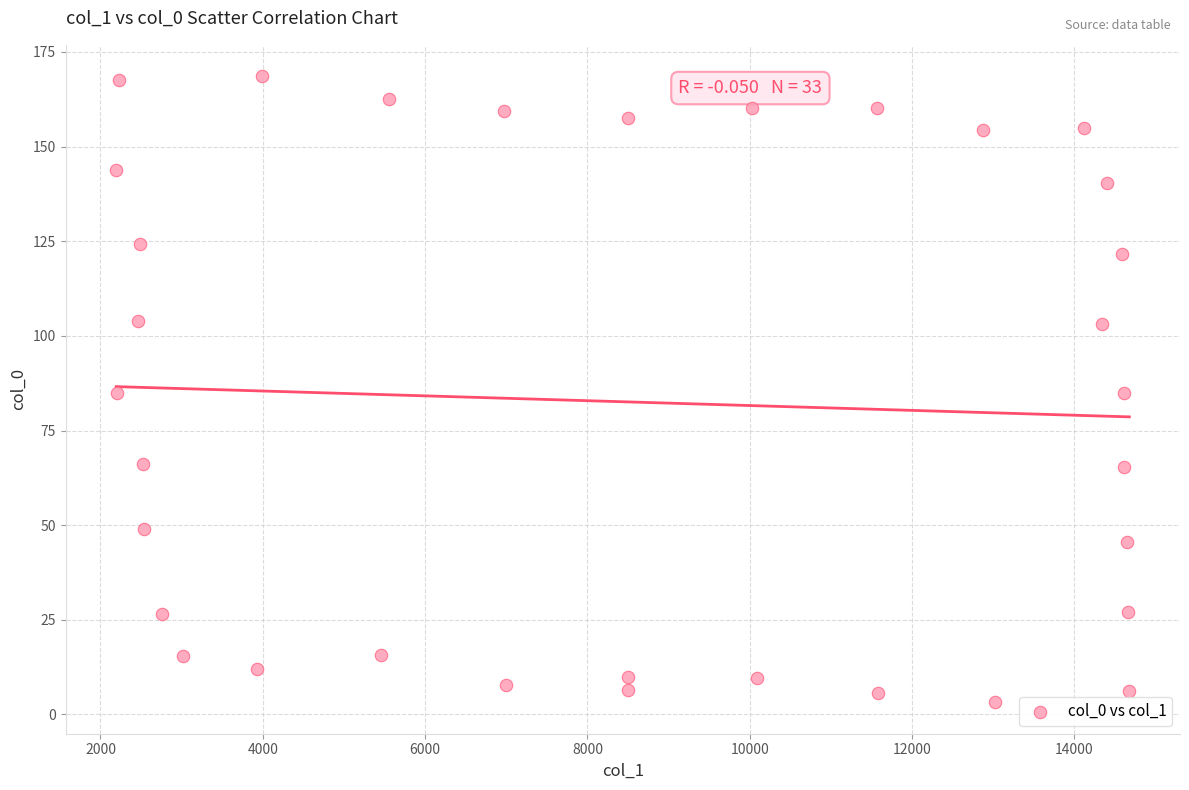

What is the range of Y values (max minus min)?

165.4